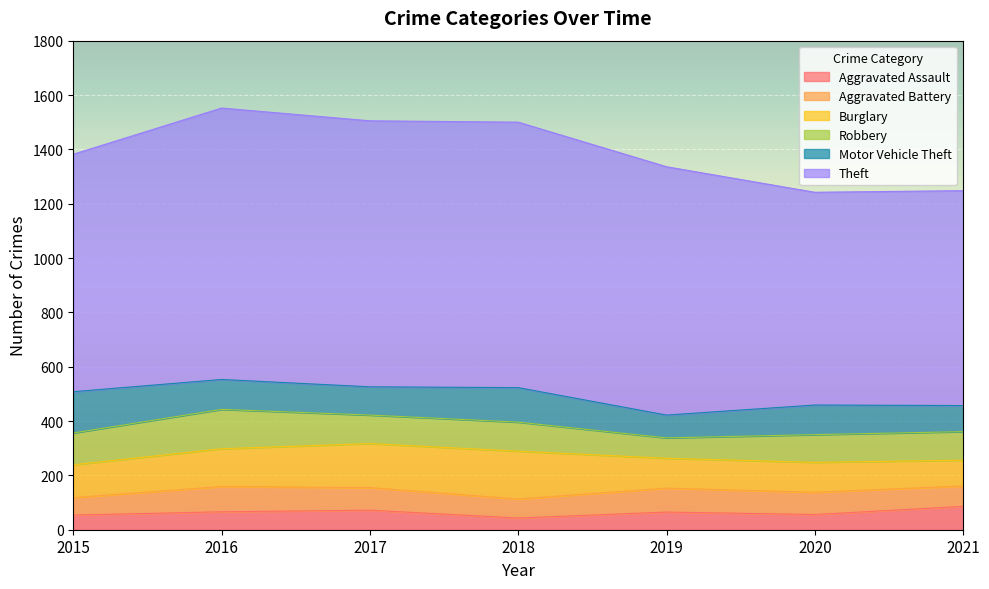

Is the value of Motor Vehicle Theft at 2018 greater than the value of Theft at 2015?

No